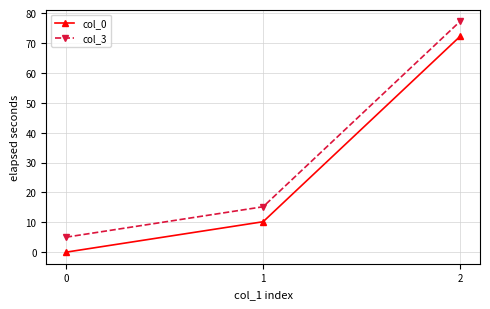

Reading left to right, list all the values displayed in this chart.

col_0: 0.0	10.2	72.3
col_3: 5.0	15.2	77.3